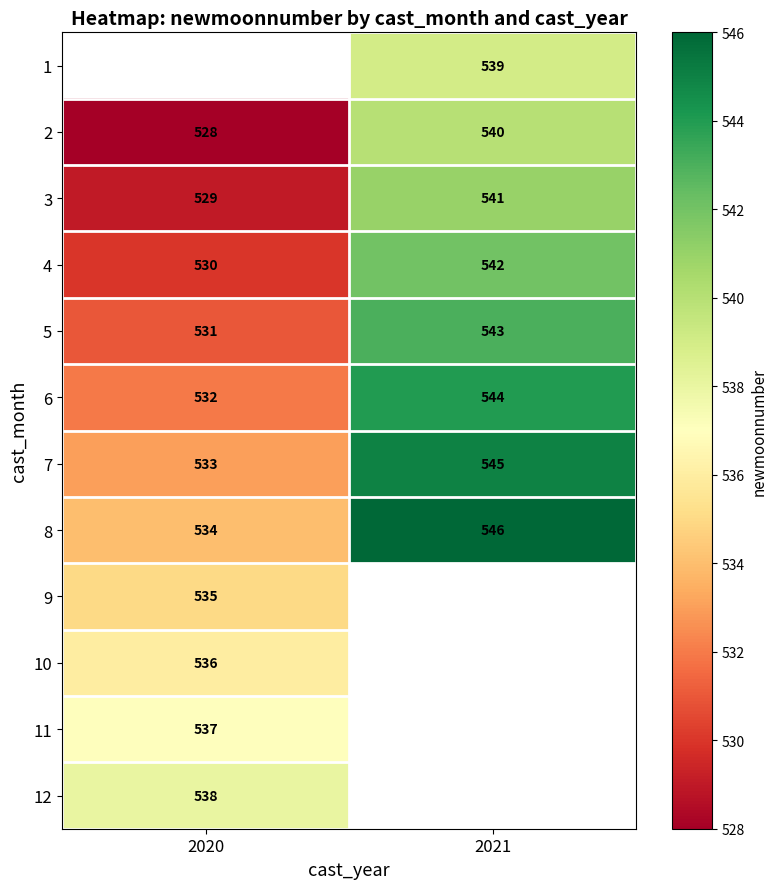

What is the sum of all 3 values?

1070